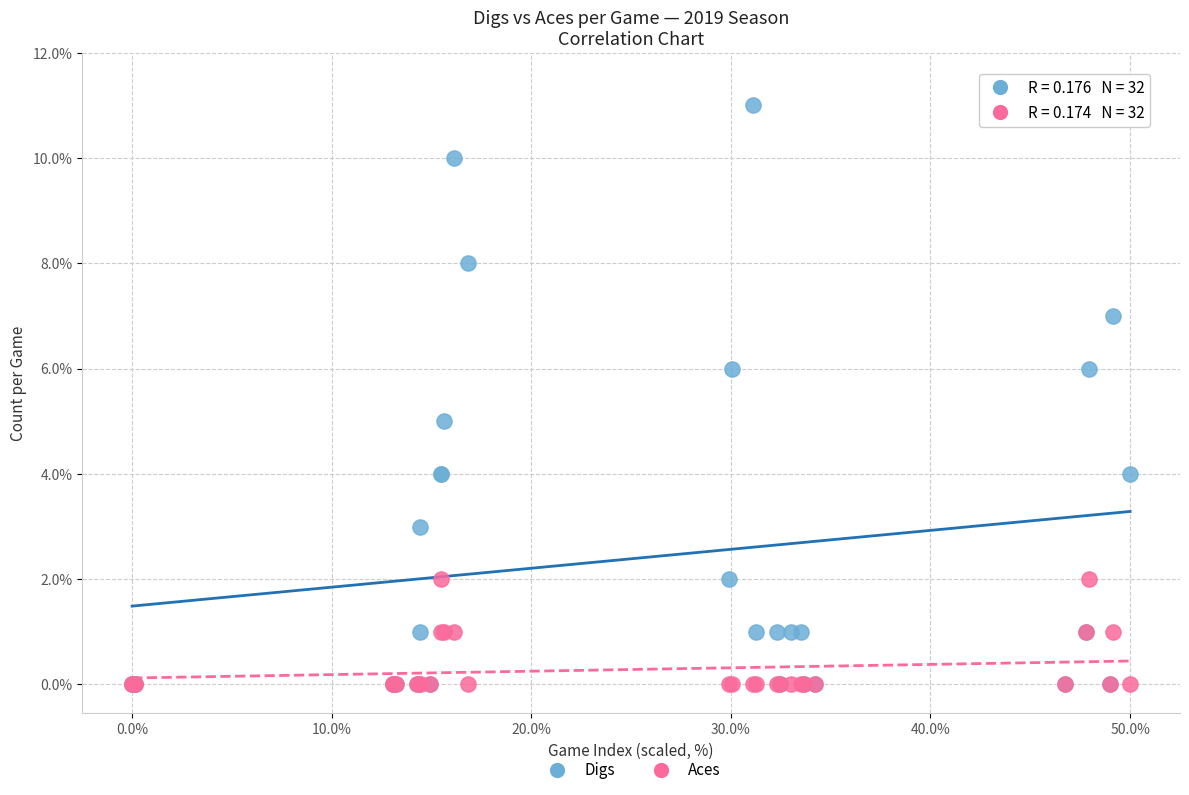

Which series has the widest spread of Y values?

Digs